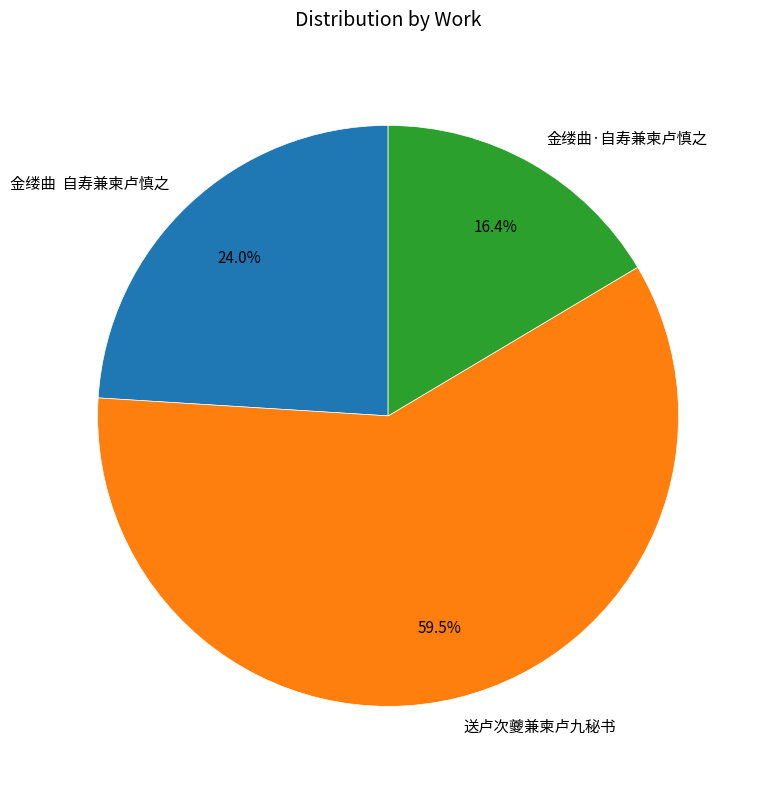

Rank the categories by value from highest to lowest.

送卢次夔兼柬卢九秘书, 金缕曲 自寿兼柬卢慎之, 金缕曲·自寿兼柬卢慎之